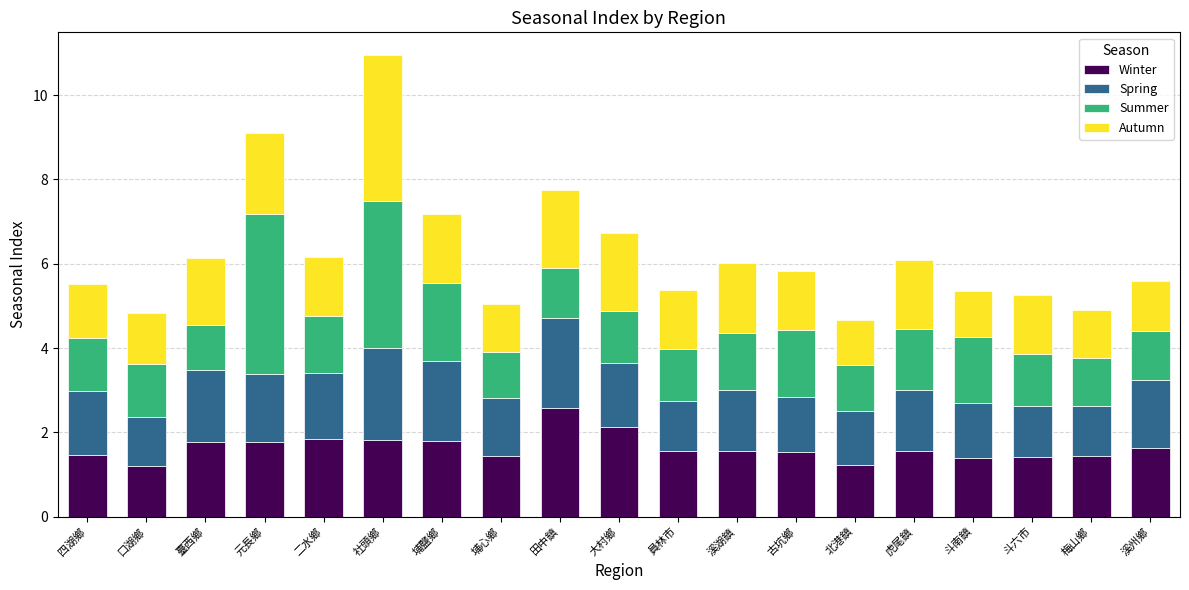

Read the Winter value at 斗六市.

1.4